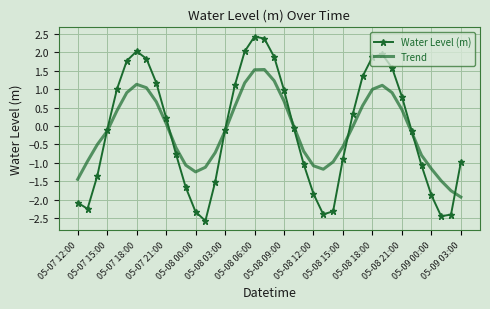

Which series has the largest range (max minus min)?

Water Level (m)